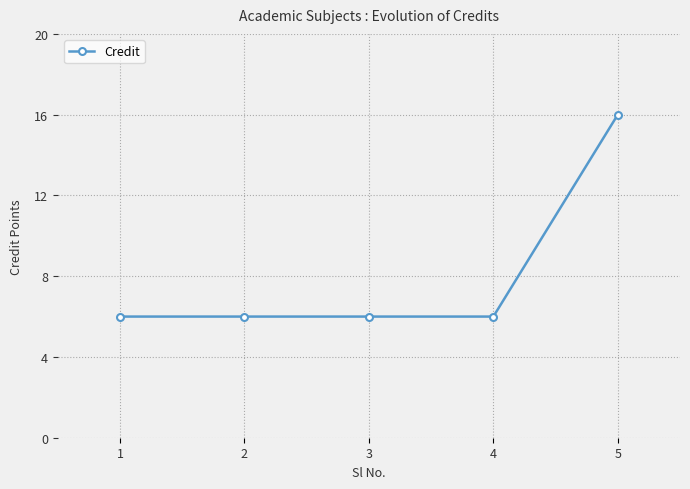

True or false: the data has more than 1 interior local peaks.

False